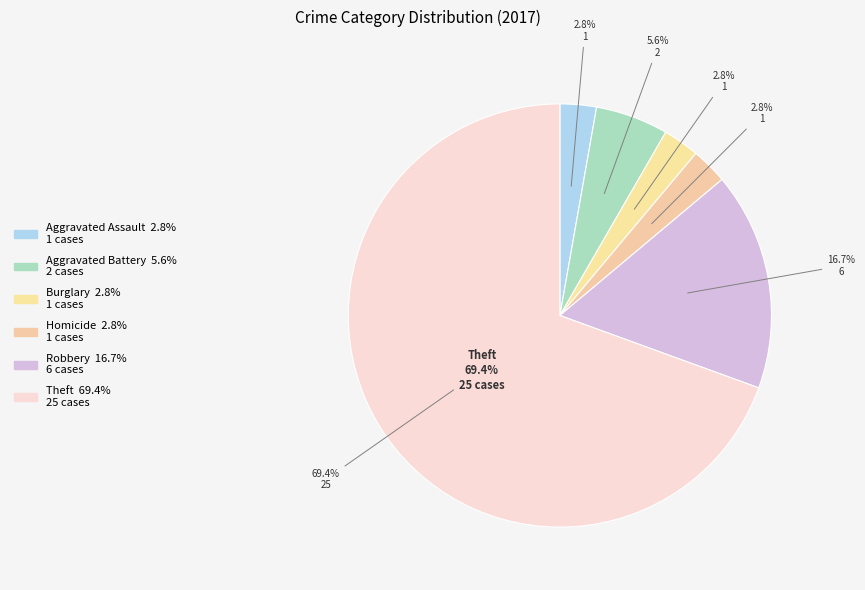

To the nearest percent, what is the difference between the Robbery and Theft slice percentages?

53%